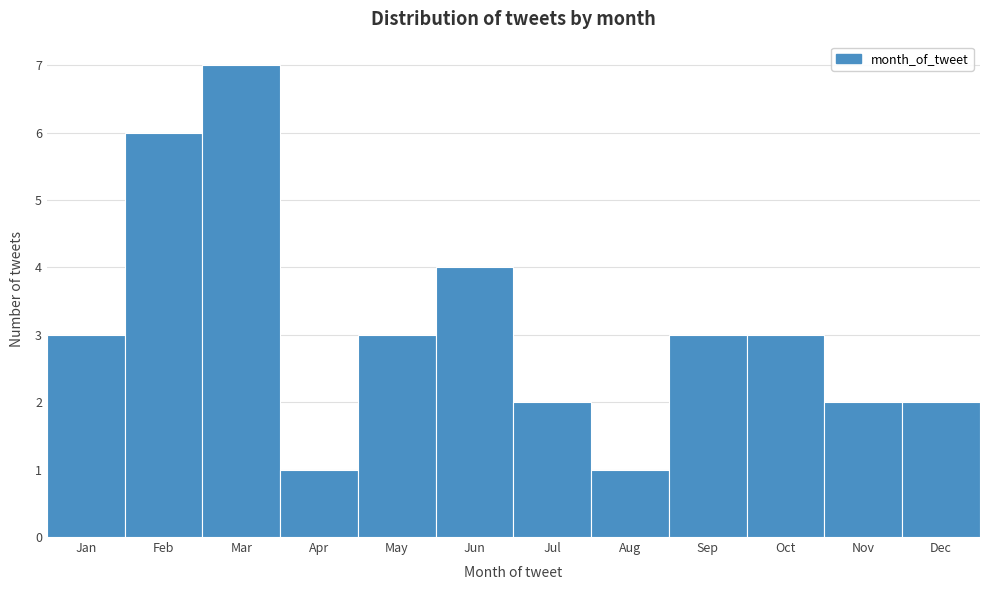

Reading left to right, list all the values displayed in this chart.

Jan=3	Feb=6	Mar=7	Apr=1	May=3	Jun=4	Jul=2	Aug=1	Sep=3	Oct=3	Nov=2	Dec=2